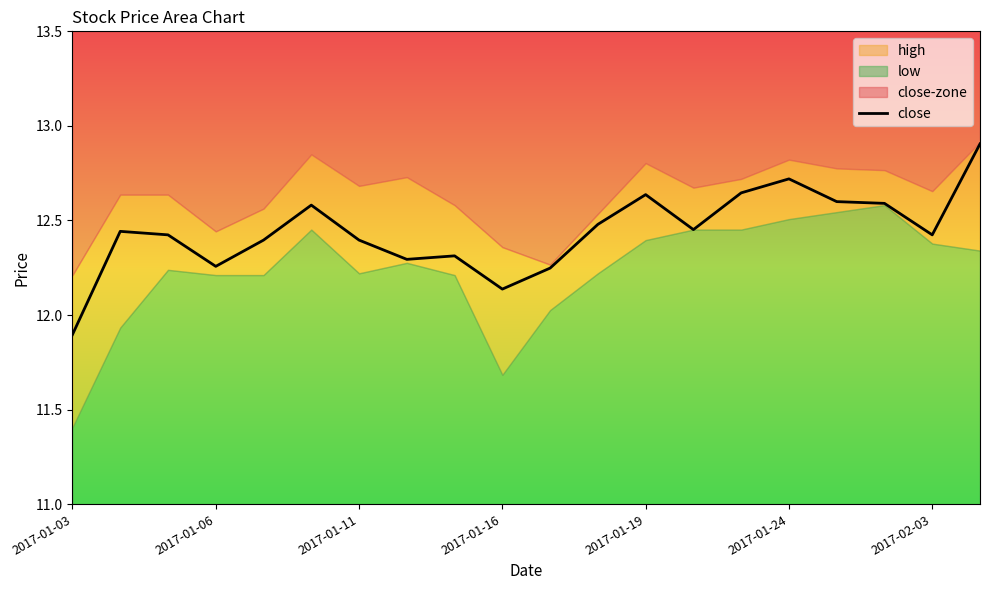

Which category has the lowest value in the close series?

2017-01-03